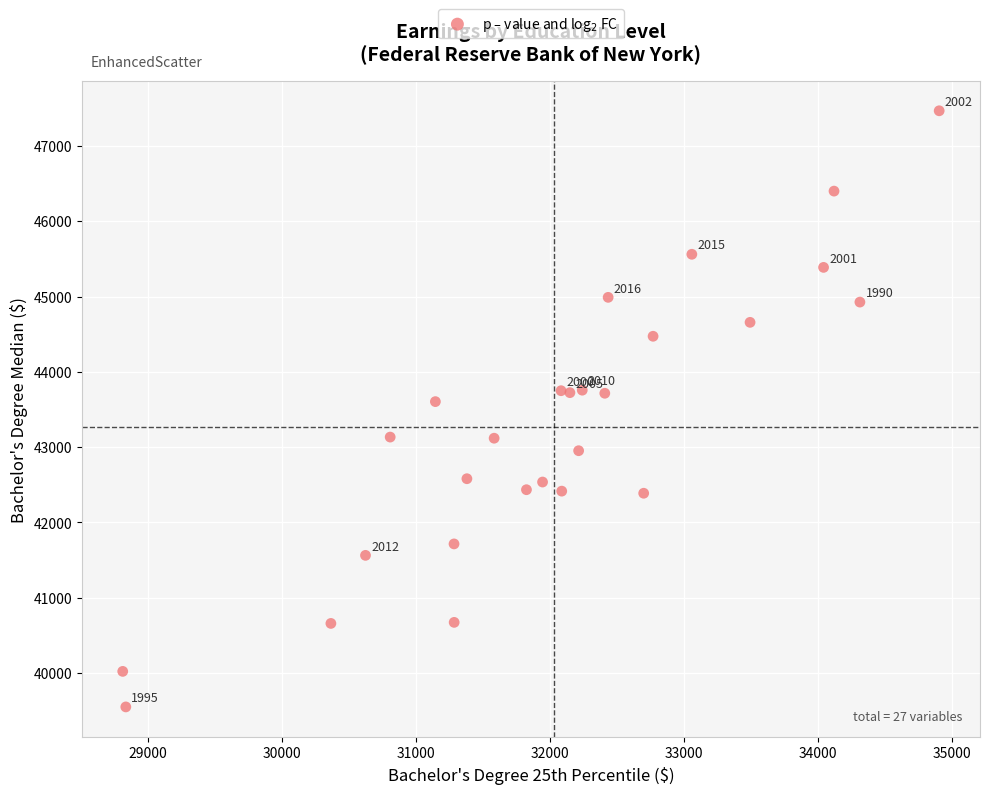

What Y value in the scatter plot is closest to 43508?

43604